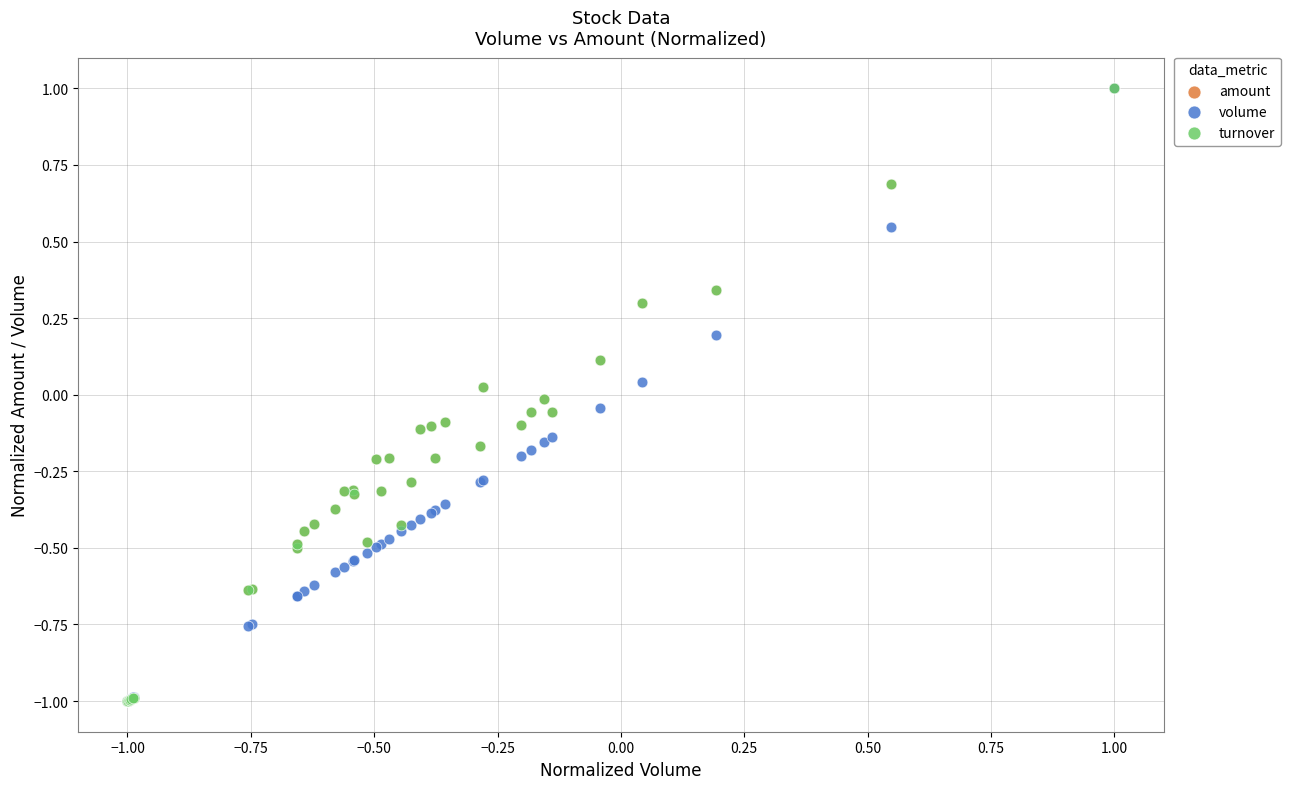

What are all the series names shown in the legend?

amount, volume, turnover